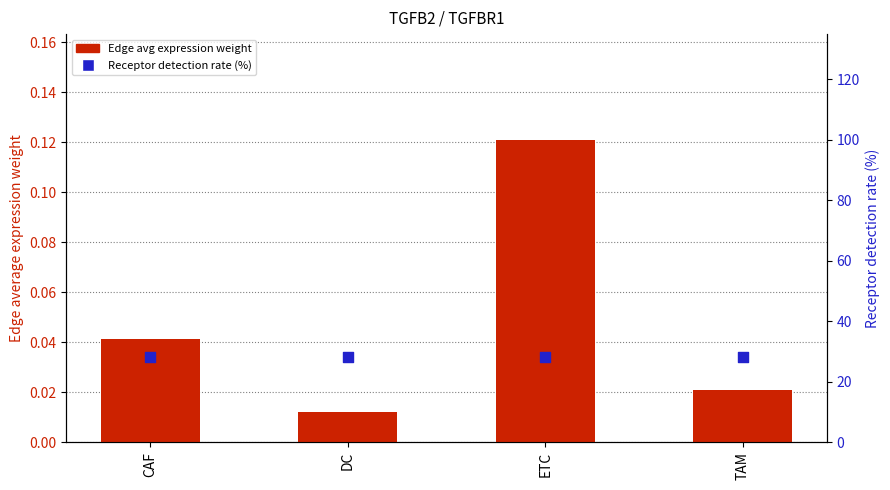

Which series reaches the maximum Y coordinate?

Receptor detection rate (%)